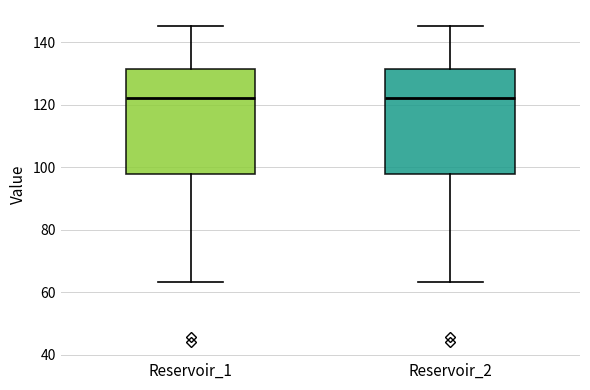

Where is the lower edge of the box for Reservoir_1 on the y-axis? The values are not printed on the chart, so give them approximately, as read against the axis.

98